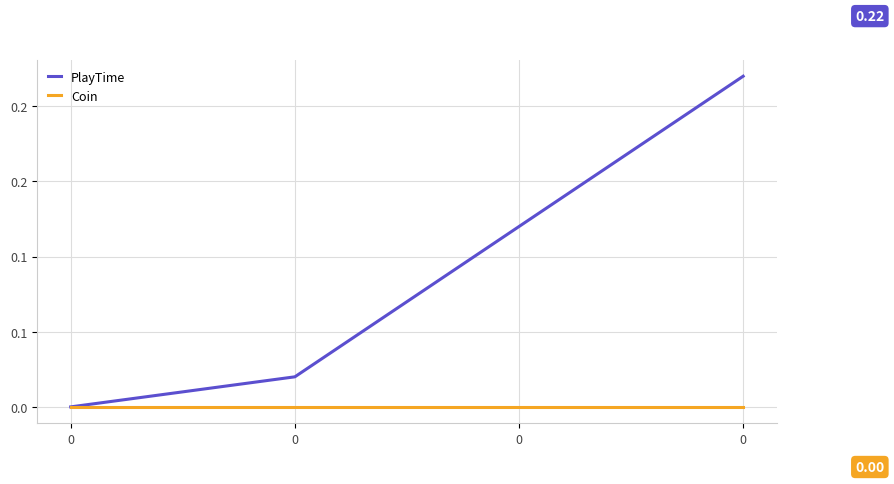

True or false: PlayTime and Coin intersect in this chart.

False